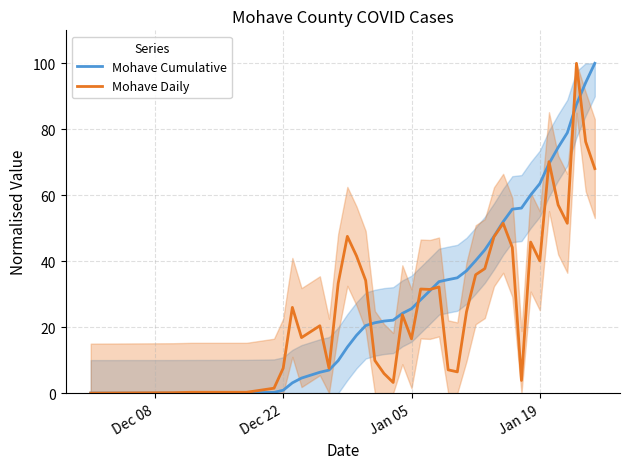

How many data points in Mohave Cumulative are above 28?

20